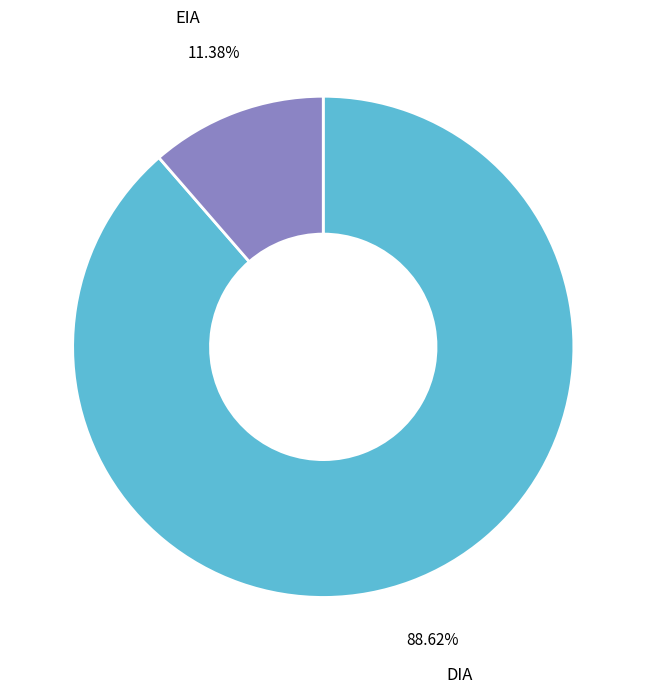

How many slices are in this pie chart?

2